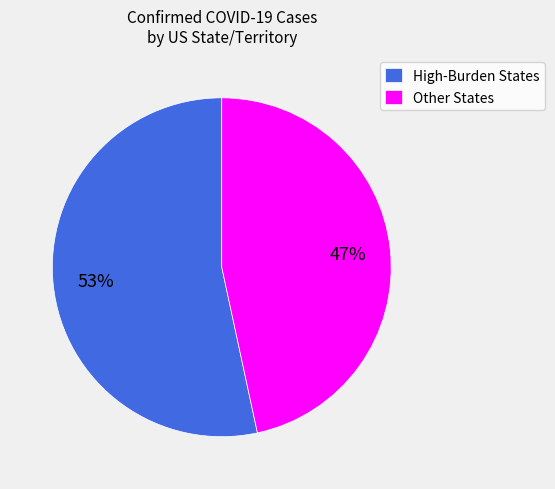

Combined, do Other States and High-Burden States account for over 50%?

Yes